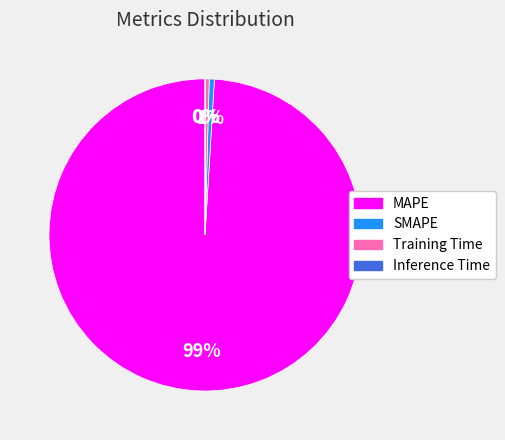

True or false: Training Time accounts for 0% of the total.

True